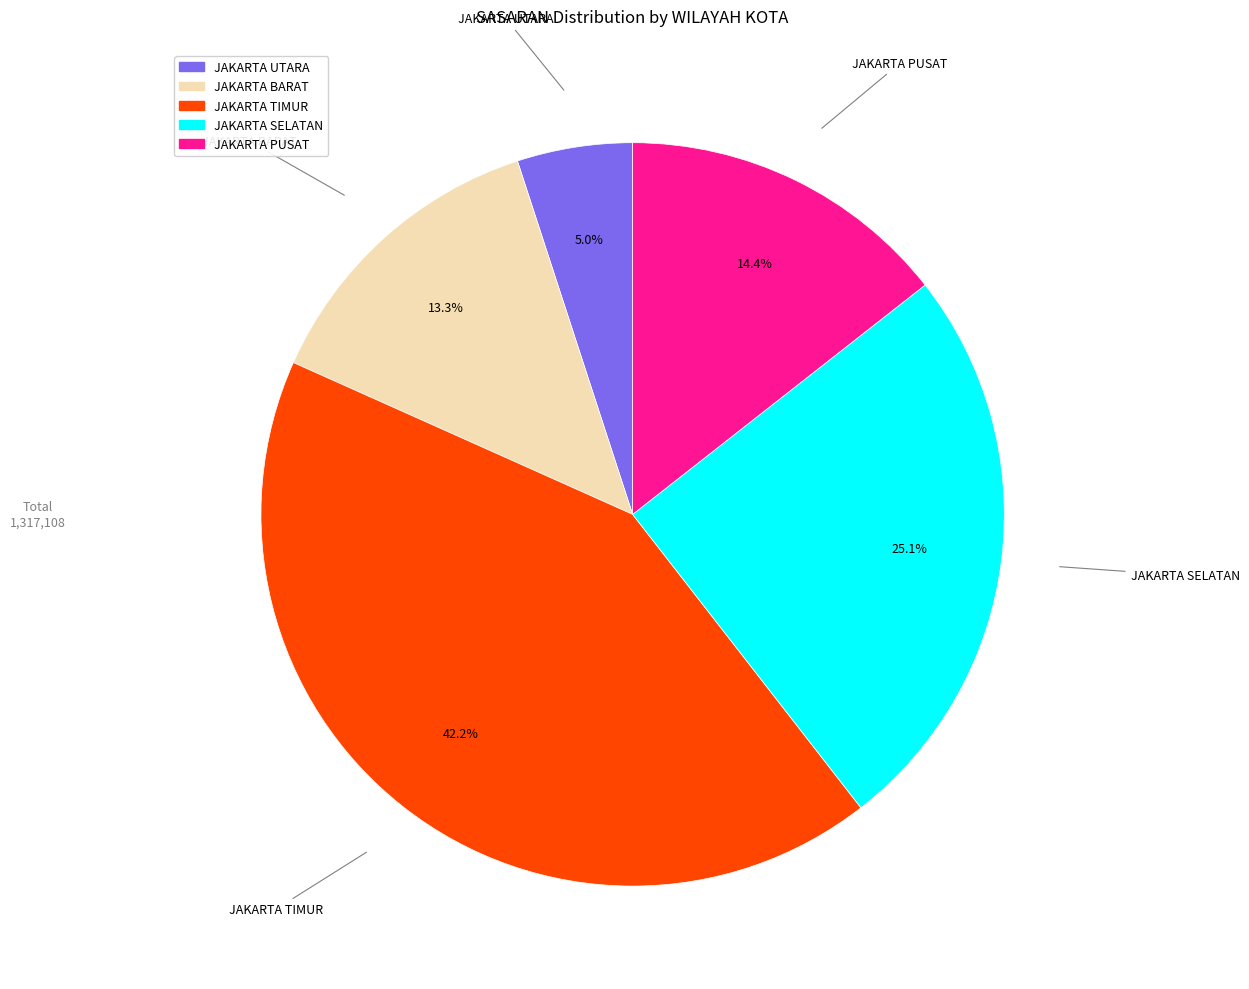

Count the number of slices in the pie.

5